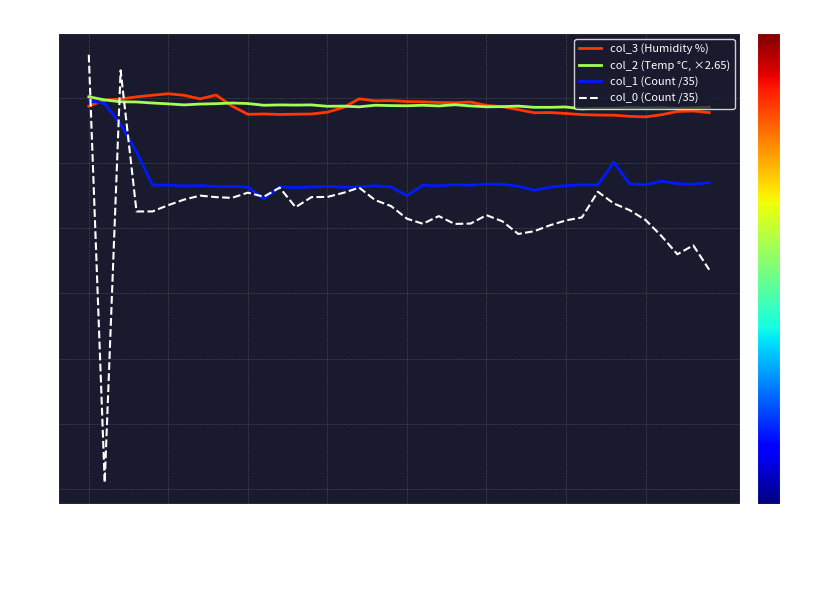

Which series has the widest spread of values?

col_0 (Count /35)